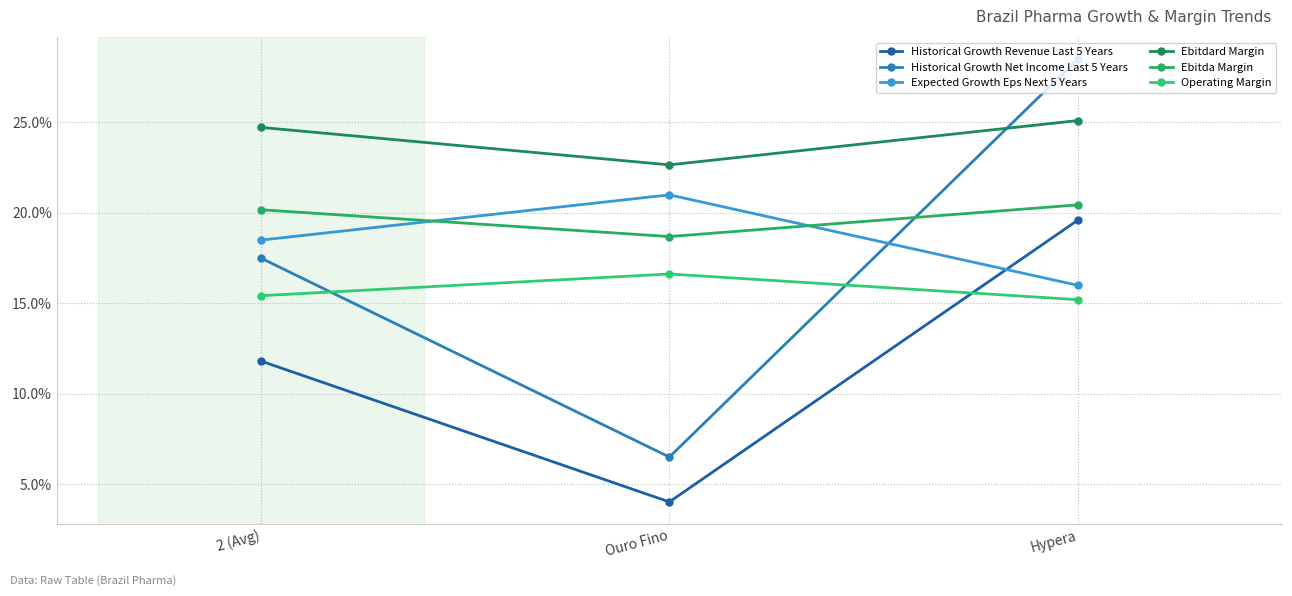

Does the chart have visible grid lines?

Yes